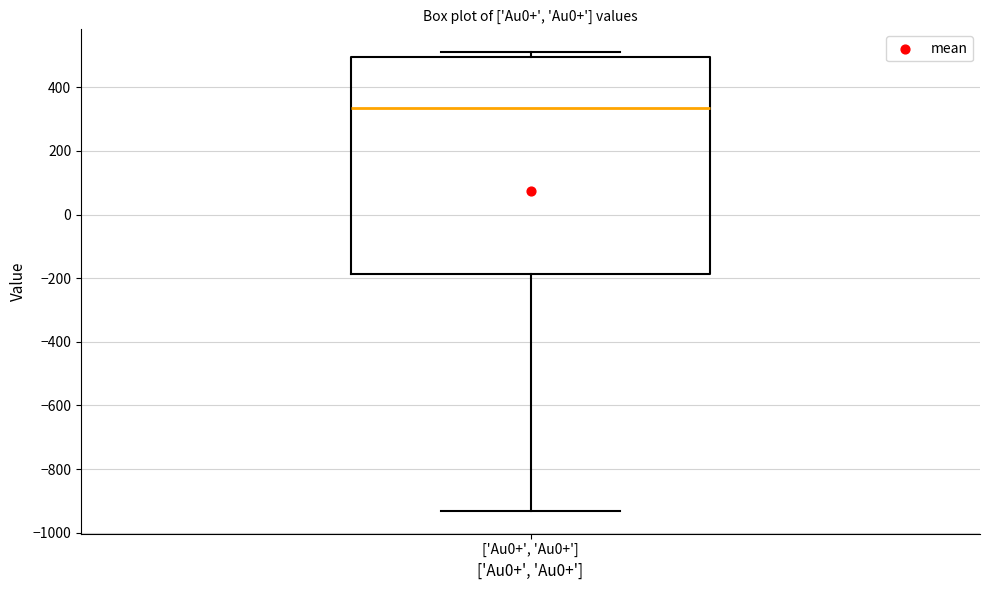

Read this box plot against the y-axis: the position of the median line, the range covered by the box, and the ends of both whiskers. The values are not printed on the chart, so give them approximately, as read against the axis.

median 340, box -180 to 500, whiskers -940 to 520